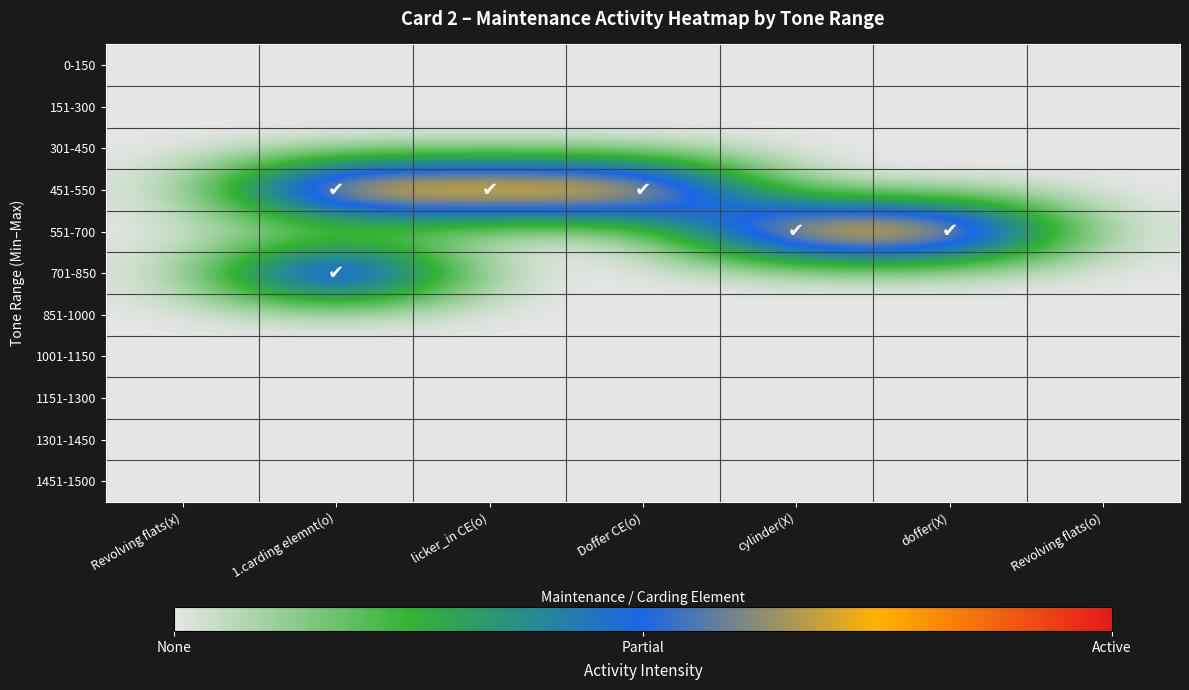

Count the number of categories in the chart.

7